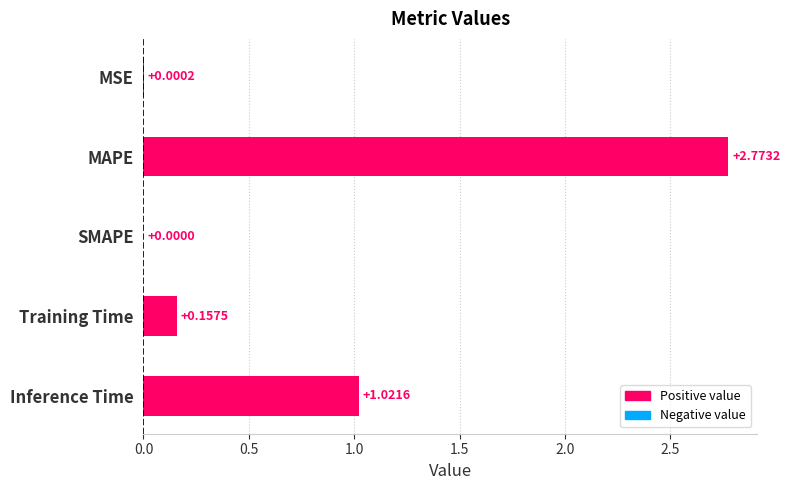

Between MSE and SMAPE, which is larger?

MSE